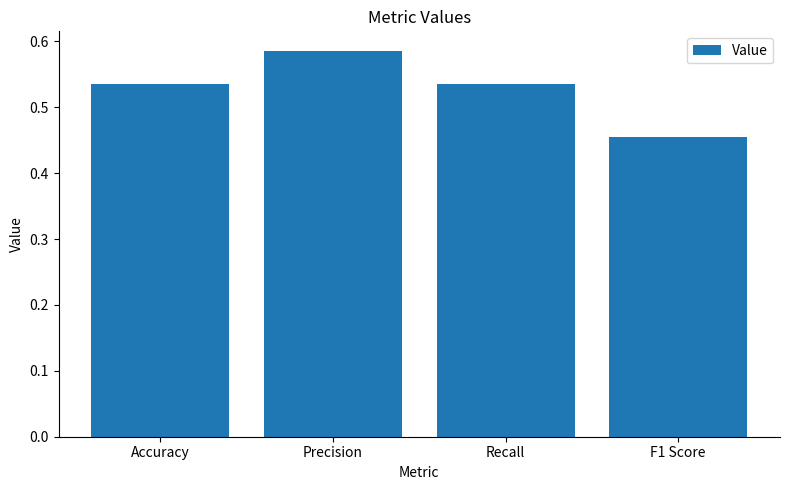

How many data points does each series have?

4